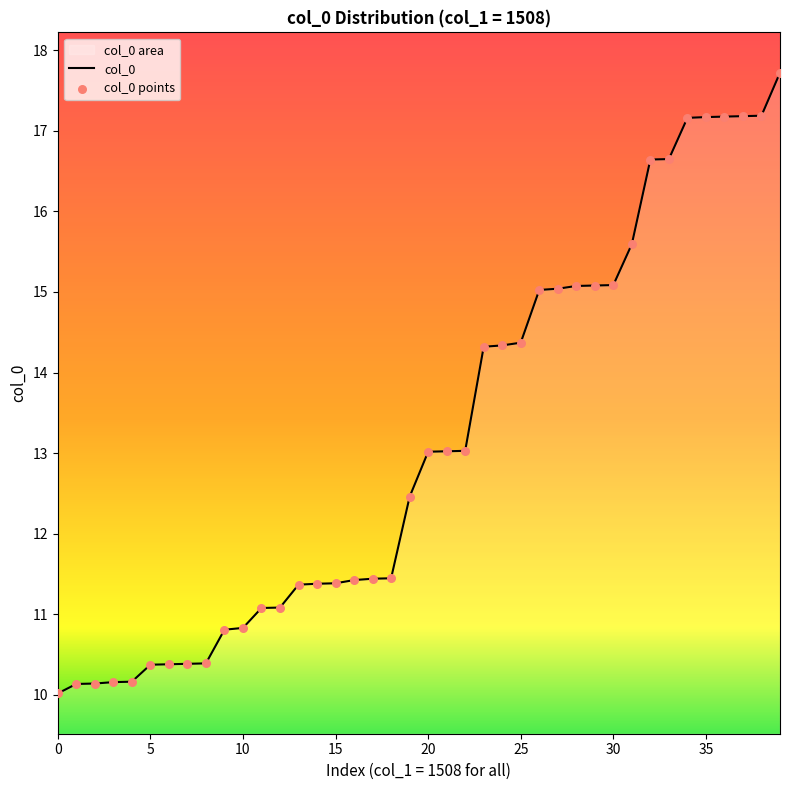

Which series has the largest total across all categories?

col_0